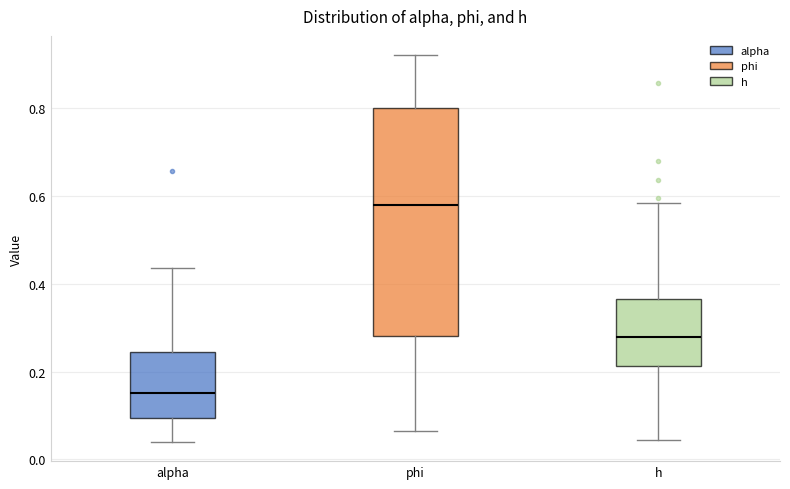

Where does the median line of the box for h sit on the y-axis? The values are not printed on the chart, so give them approximately, as read against the axis.

0.28